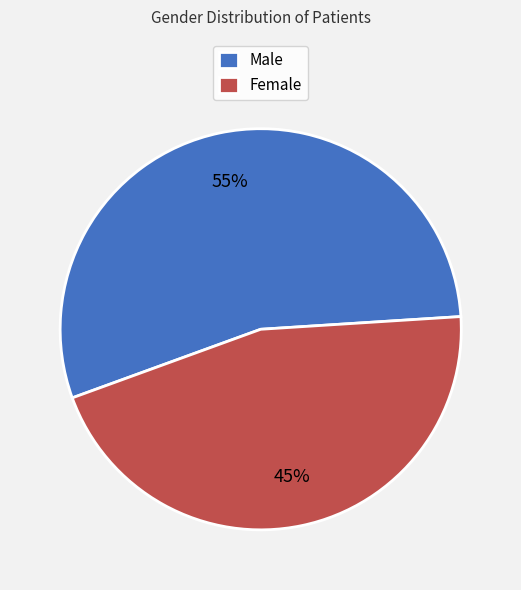

To the nearest percent, what percentage of the pie is Male?

55%